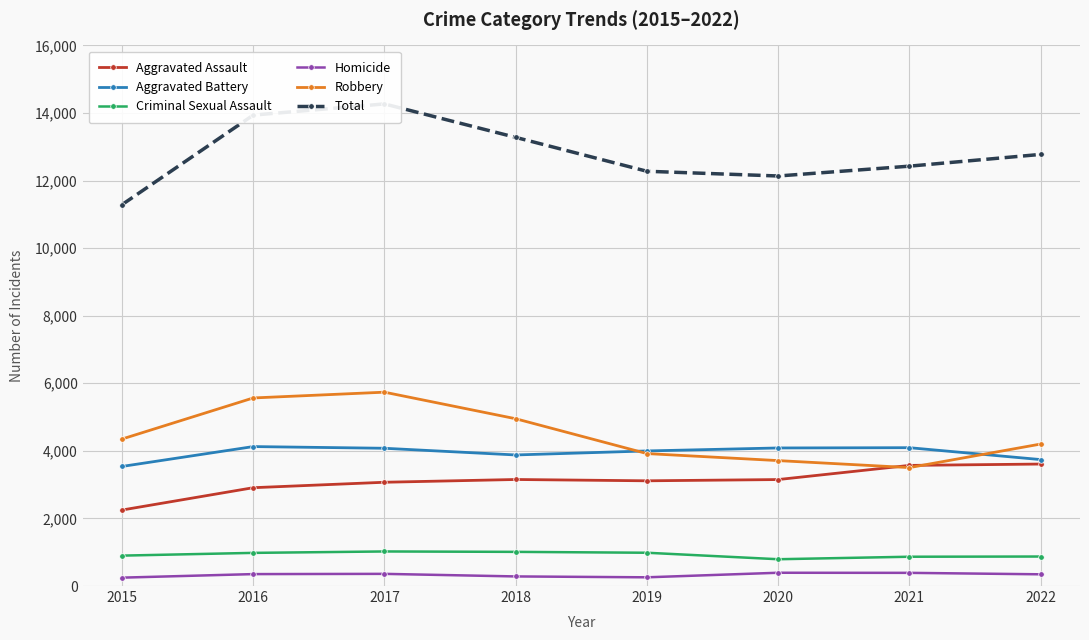

How many intersections are there between Aggravated Battery and Robbery?

2